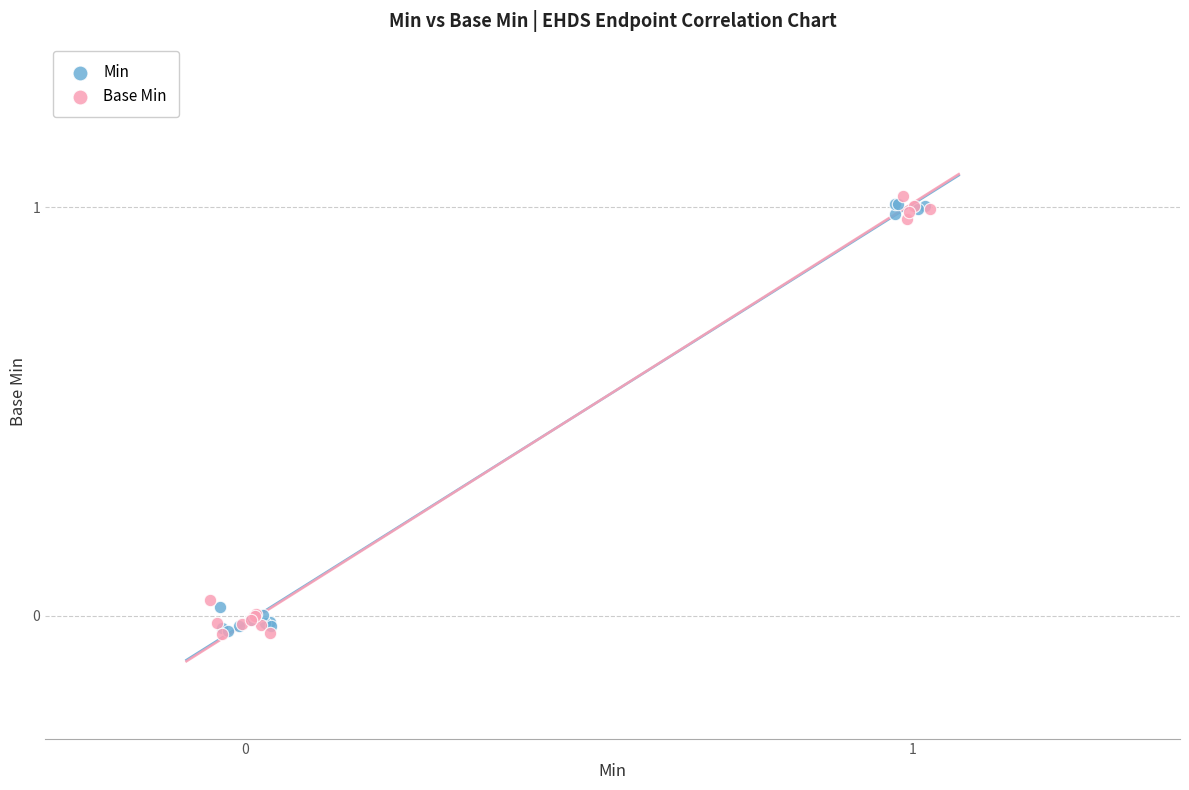

What are all the series names shown in the legend?

Min, Base Min